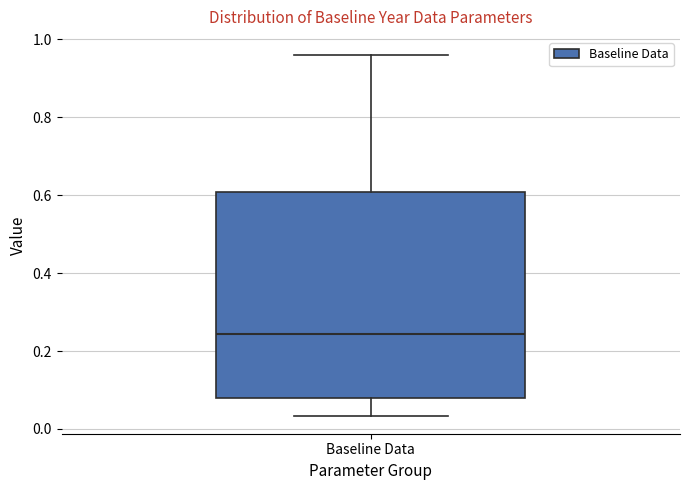

Where is the upper edge of the box for Baseline Data on the y-axis? The values are not printed on the chart, so give them approximately, as read against the axis.

0.60